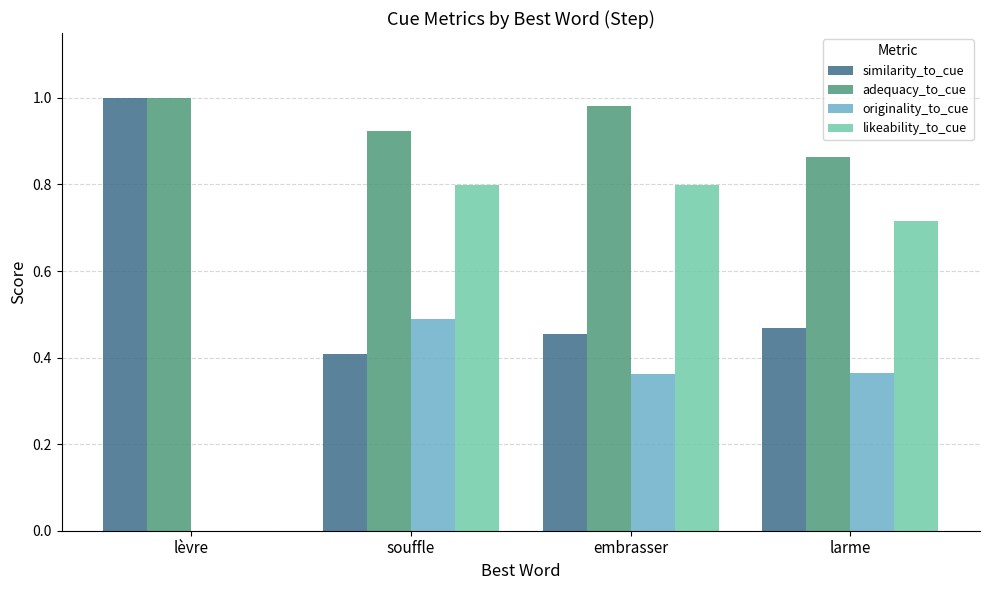

Is the value of similarity_to_cue at souffle greater than the value of adequacy_to_cue at embrasser?

No